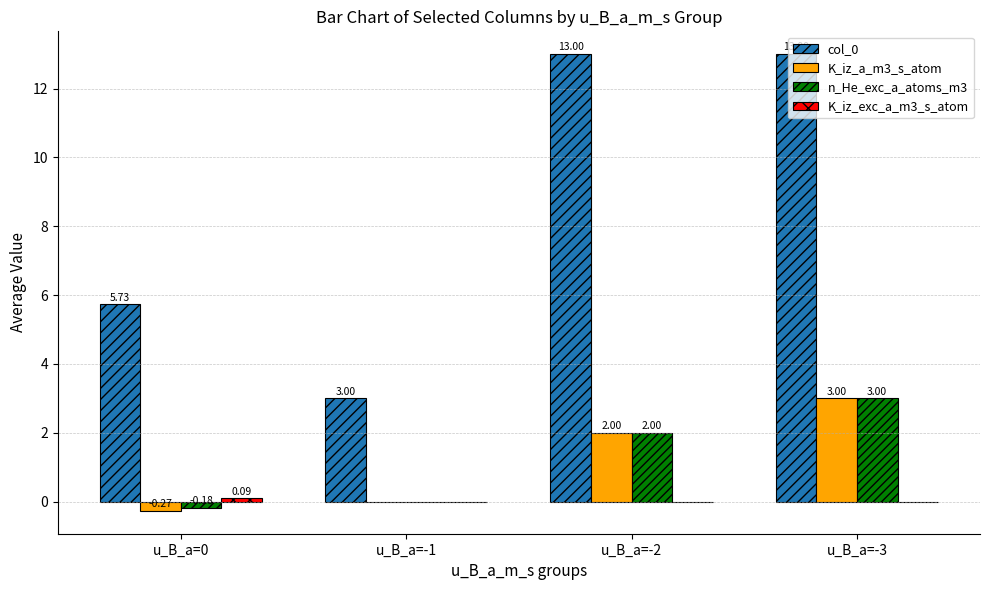

Which series has the largest total across all categories?

col_0